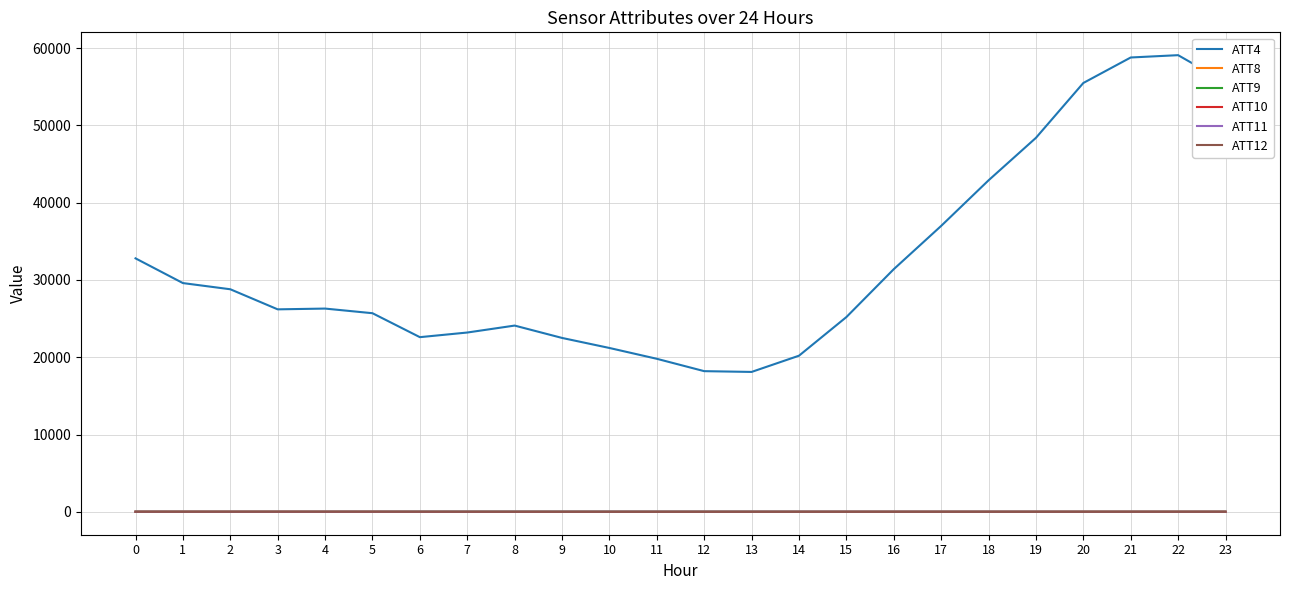

Which series has the largest range (max minus min)?

ATT4